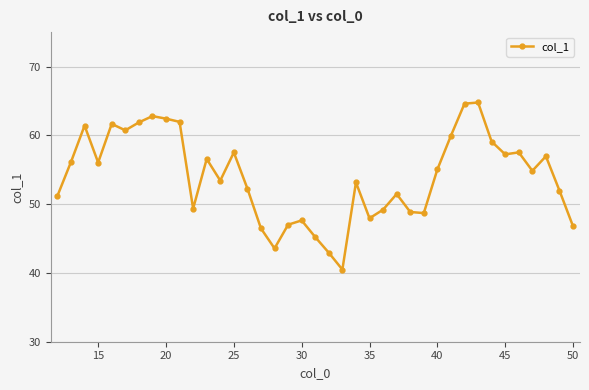

What is the smallest value displayed?

40.5